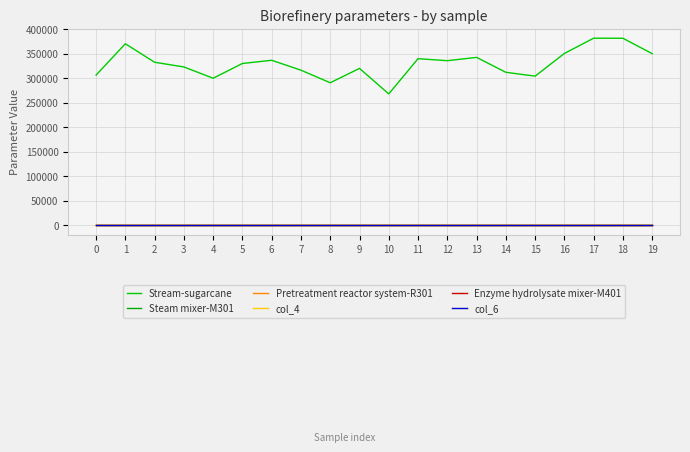

What is the total value across all series at 16?

350251.2